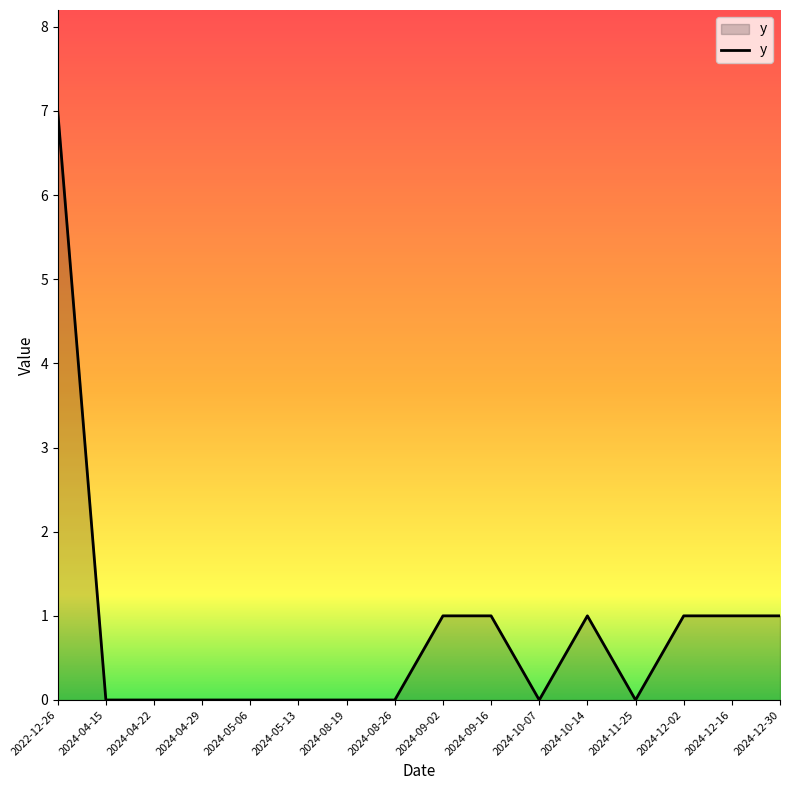

The chart shows a value of 1 at 2024-12-16. True or false?

True